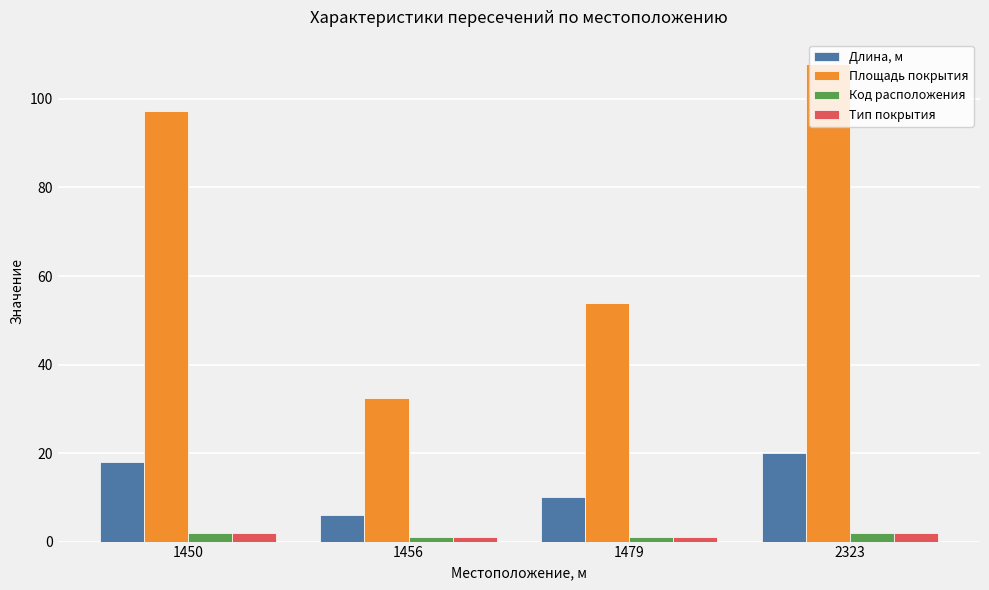

What is the average value of the Код расположения series?

1.5